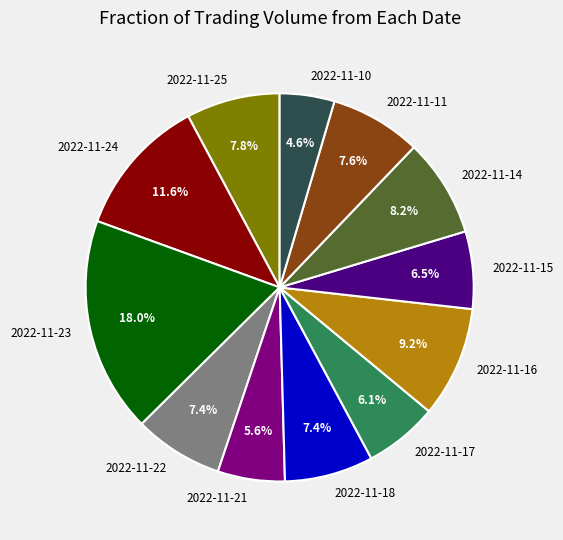

What percentage is NOT represented by 2022-11-23?

82.0%